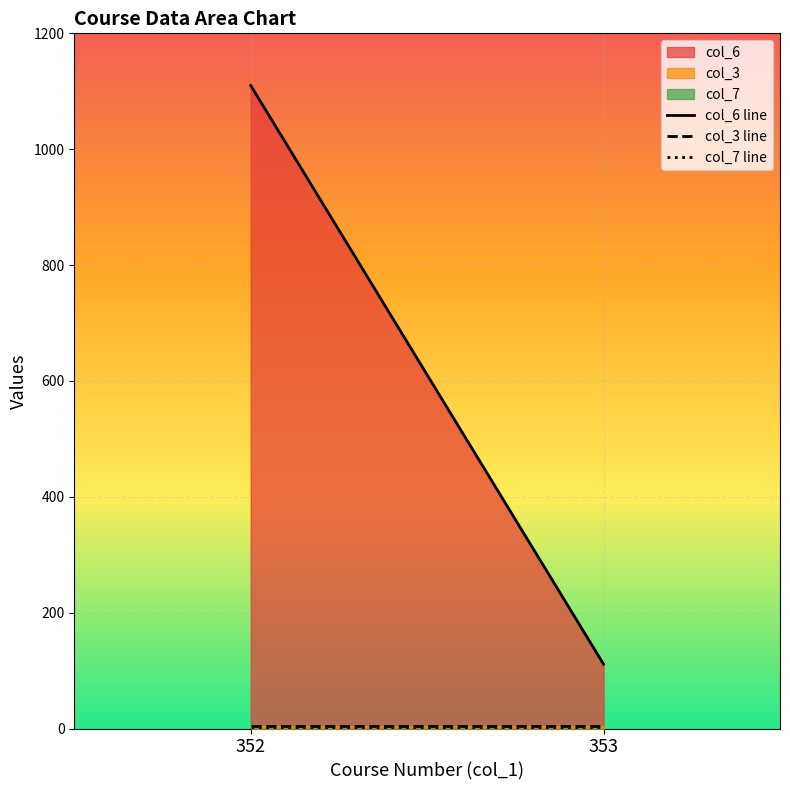

What is the maximum value shown in the chart?

1110